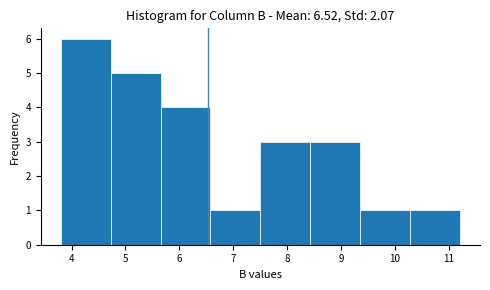

How tall is the bar that spans 10.3 to 11.2 on the x-axis? Neither the bar edges nor the heights are printed on the chart, so give them approximately, as read against the axes.

1